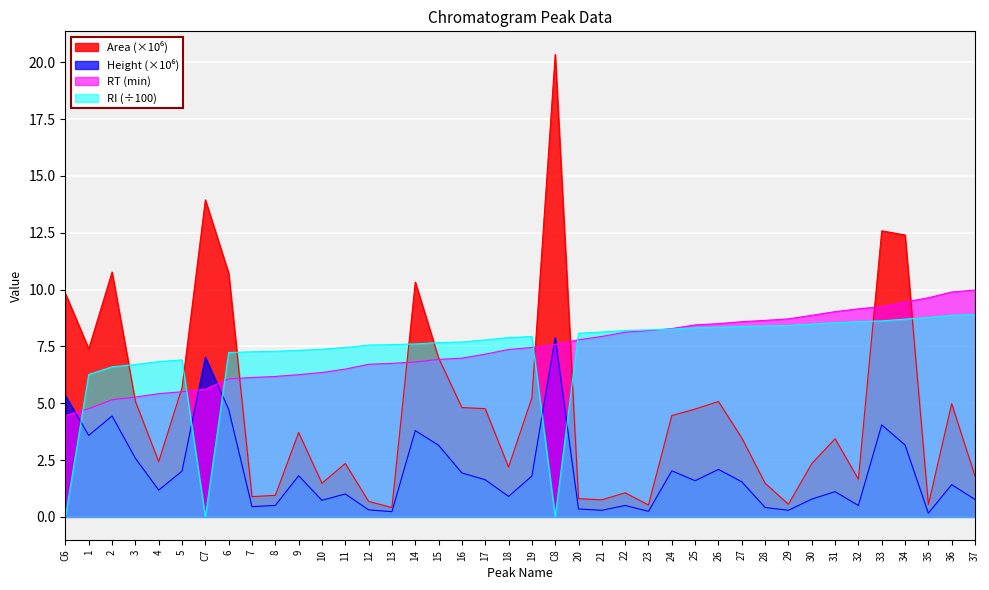

How many data points in Height_M are above 1?

24